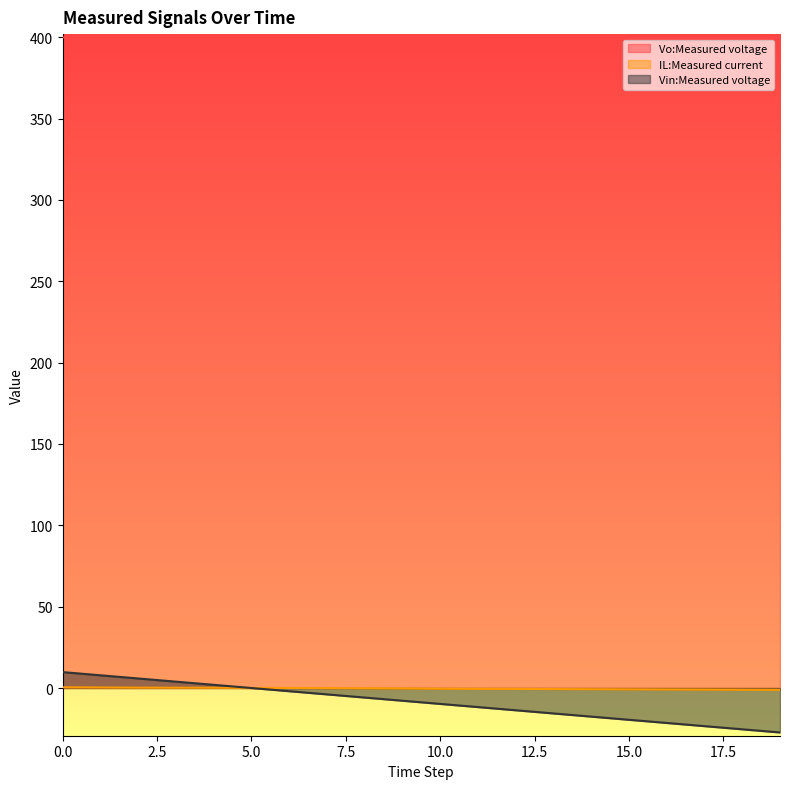

Reading left to right, what are all the values shown in this chart?

Vo:Measured voltage: 400.0	399.8	399.7	399.5	399.4	399.2	399.1	398.9	398.8	398.6	398.4	398.3	398.1	398.0	397.8	397.7	397.5	397.4	397.3	397.1
IL:Measured current: 0.4	0.3	0.2	0.2	0.1	0.0	0.0	-0.1	-0.2	-0.3	-0.4	-0.5	-0.6	-0.6	-0.7	-0.8	-0.9	-1.0	-1.1	-1.2
Vin:Measured voltage: 9.8	7.8	5.9	3.9	2.0	0.0	-2.0	-3.9	-5.9	-7.8	-9.8	-11.7	-13.7	-15.6	-17.6	-19.5	-21.5	-23.4	-25.4	-27.3